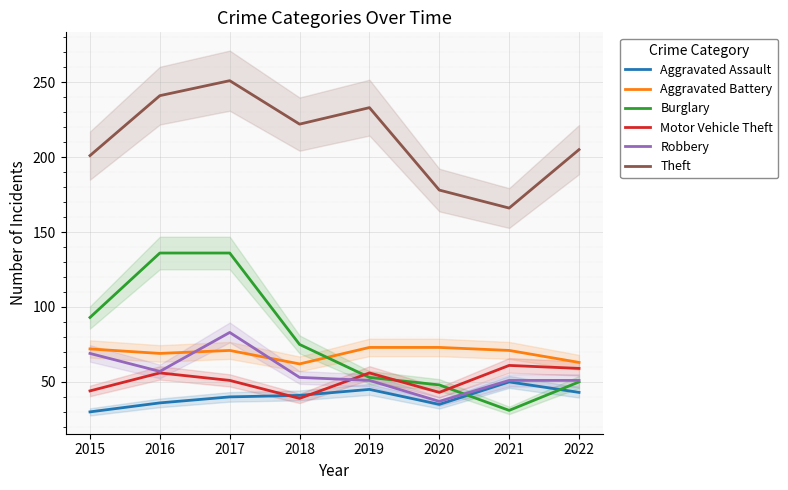

The value of Motor Vehicle Theft at 2017 is 51. True or false?

True